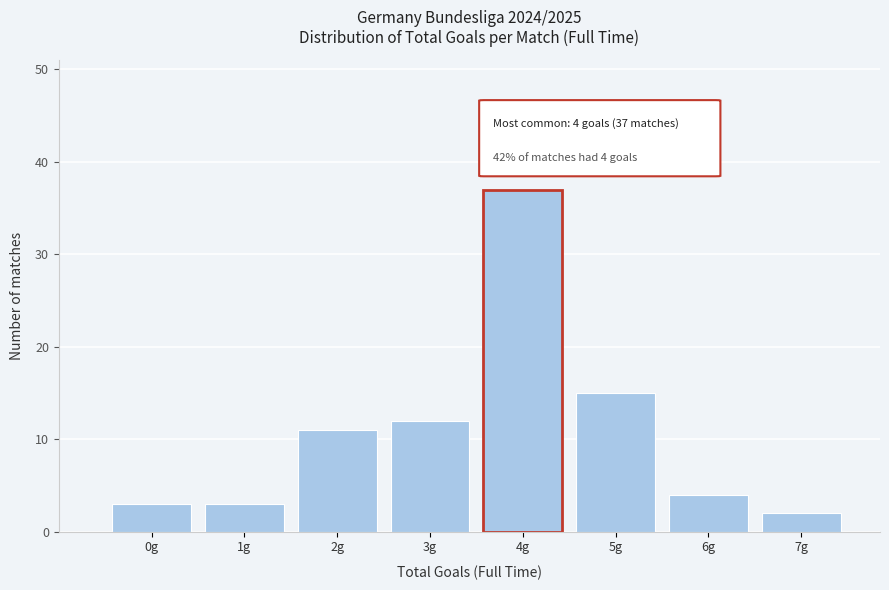

Reading left to right, list all the values displayed in this chart.

3	3	11	12	15	4	2